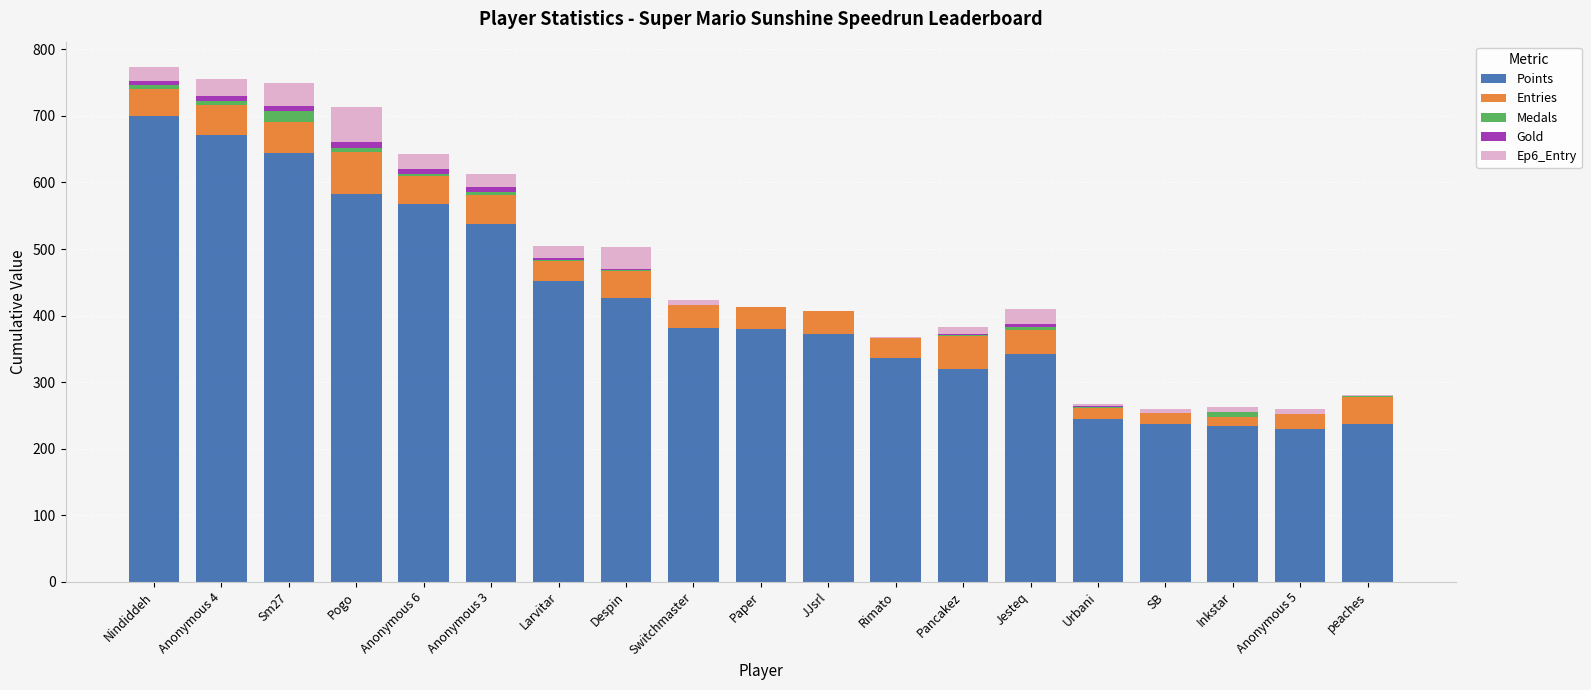

At which label does Points reach its peak?

Nindiddeh